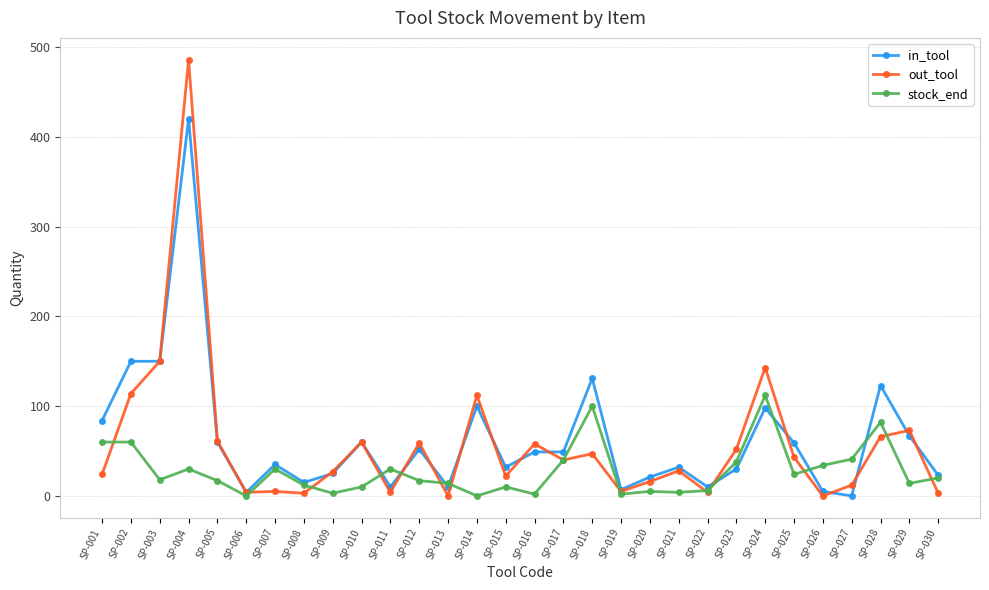

True or false: out_tool has a value of 26 at SP-025.

False